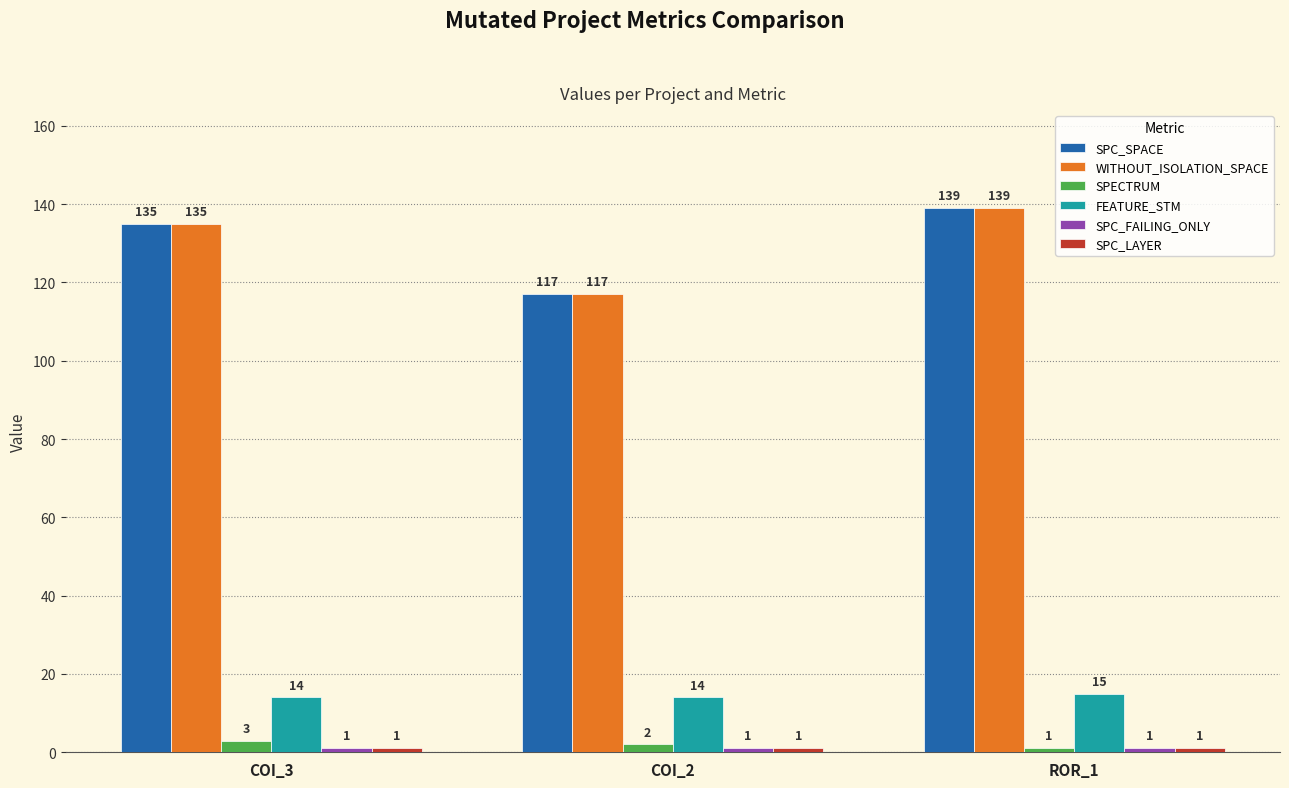

How many values in the SPECTRUM series are below 2?

1